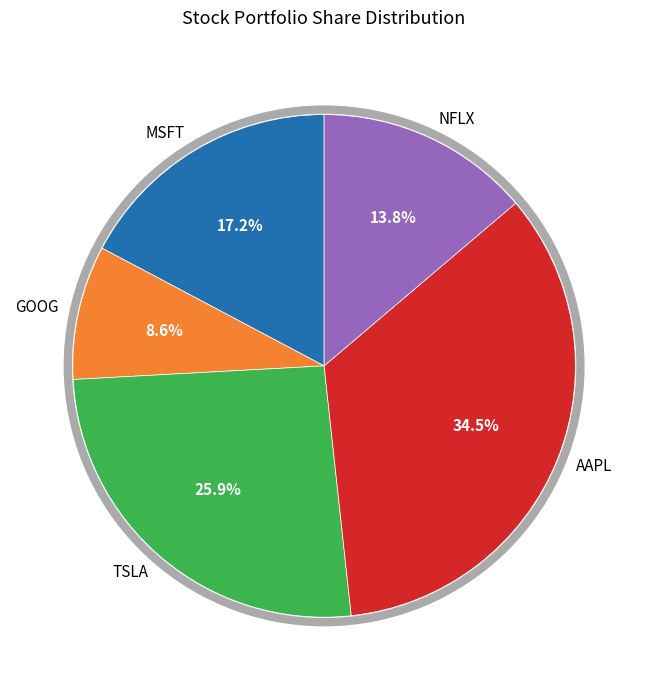

What is the largest slice in the pie chart?

AAPL